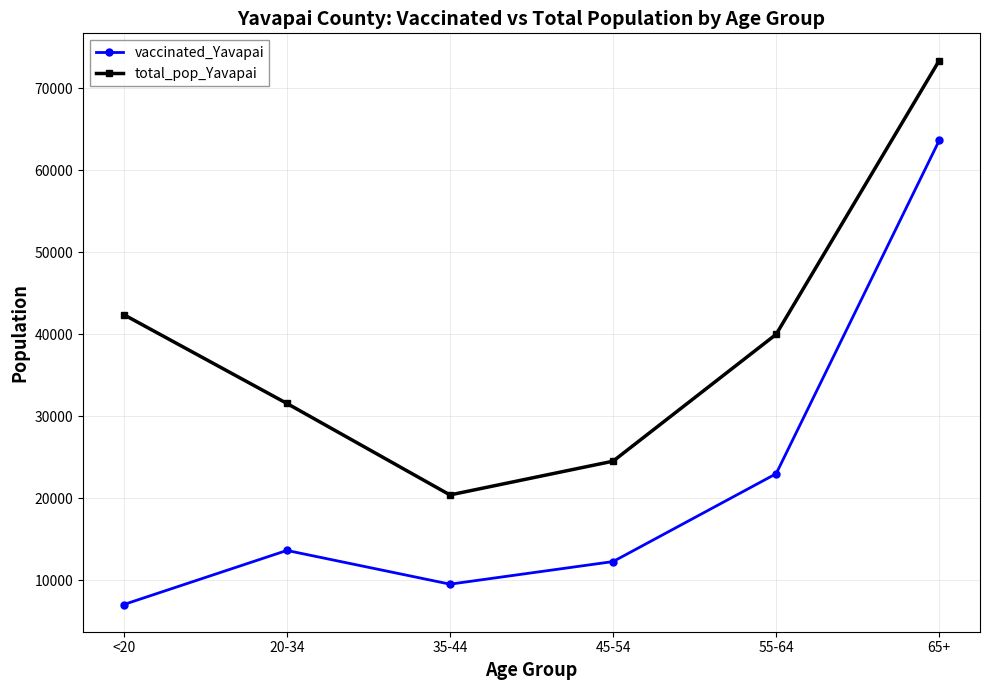

In vaccinated_Yavapai, how many points are higher than both neighbors (excluding endpoints)?

1